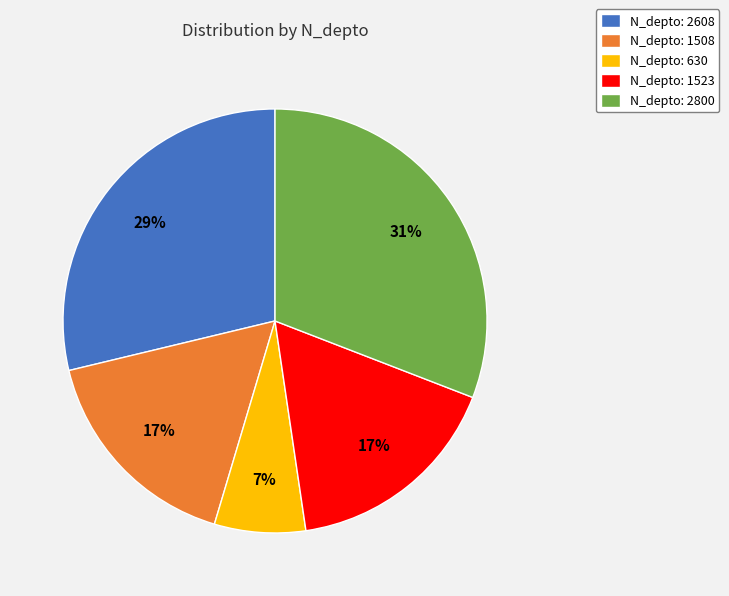

Between N_depto: 630 and N_depto: 1508, which is larger?

N_depto: 1508